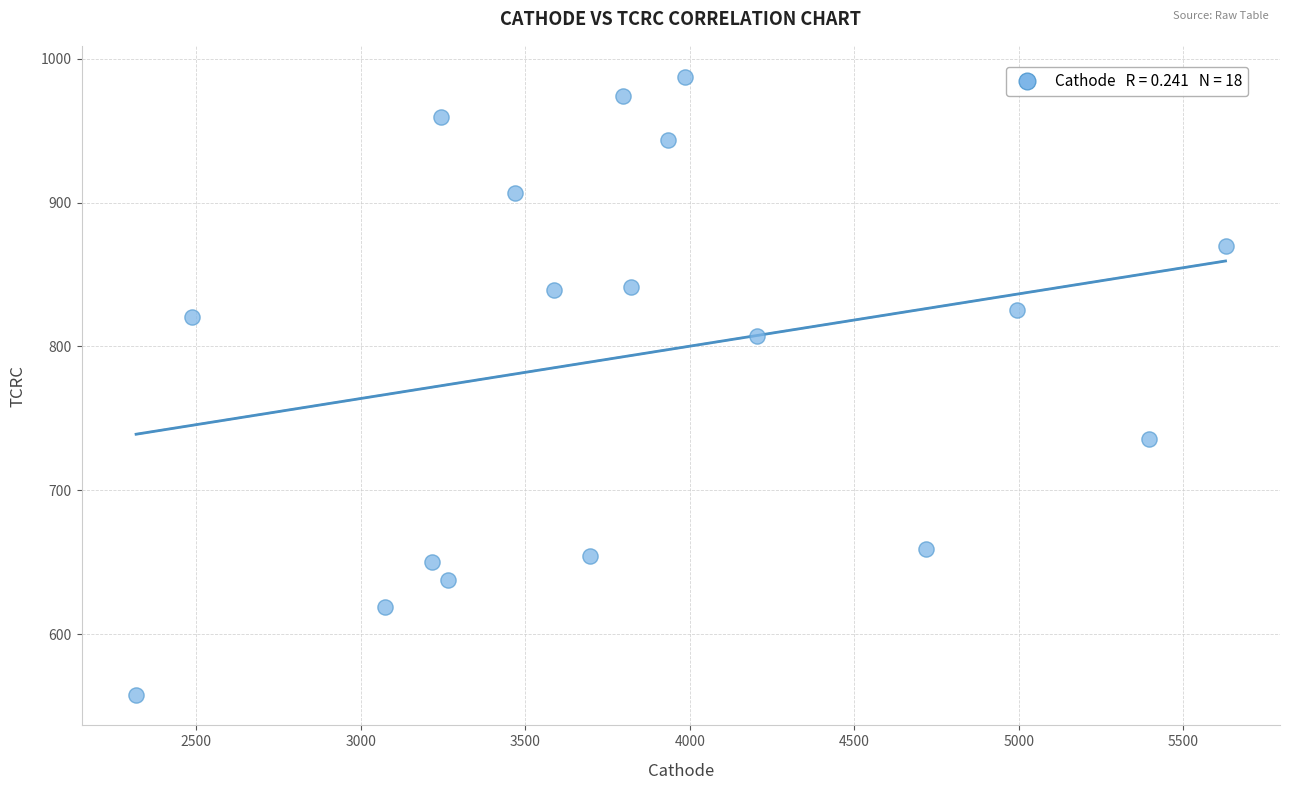

What is the range of X values (max minus min)?

3309.9